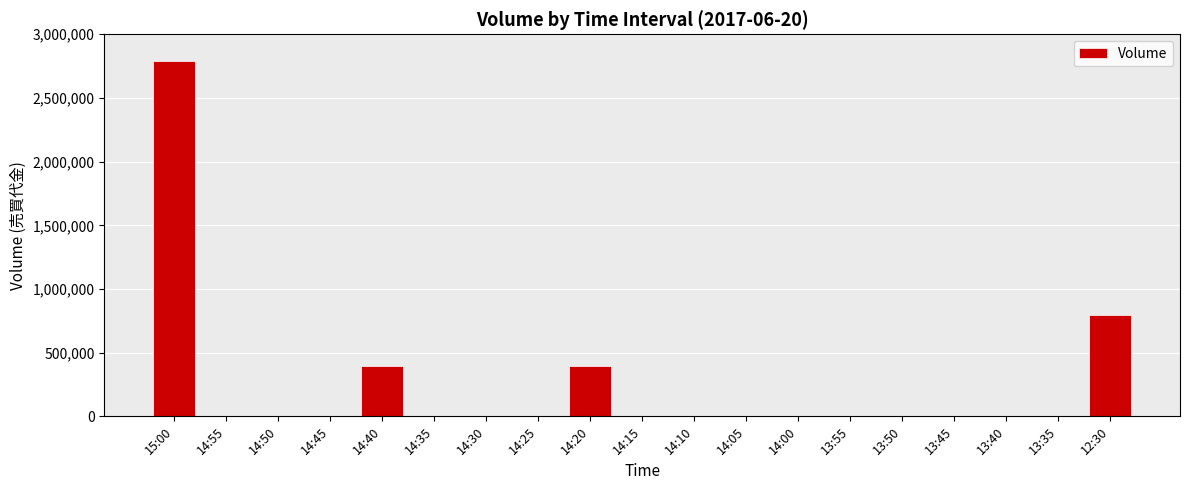

What is the sum of all values?

4386000